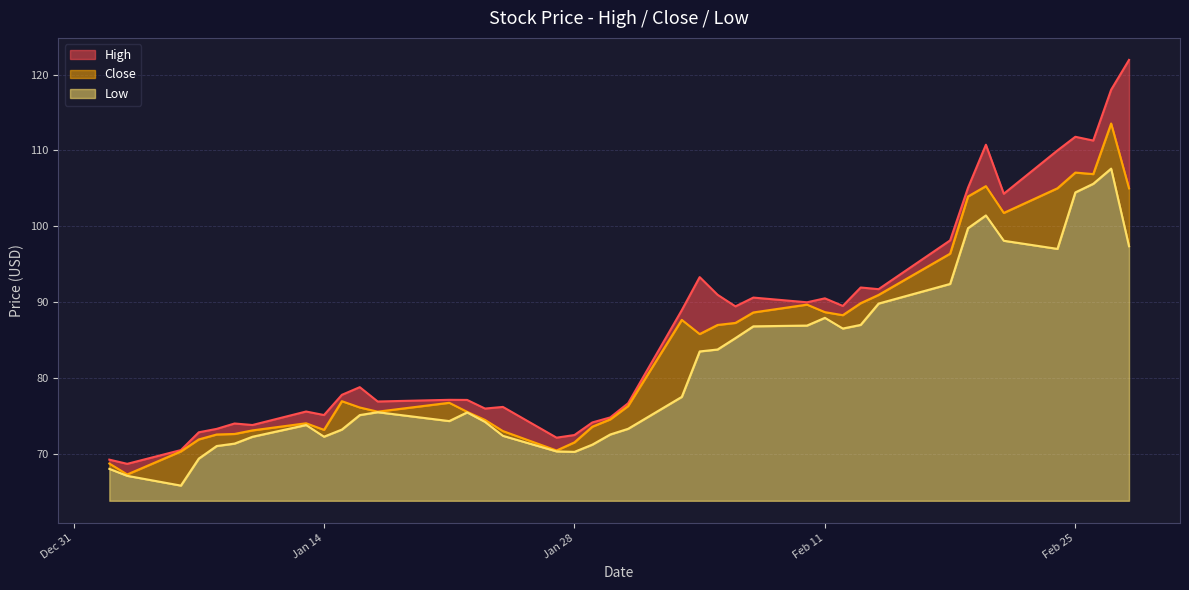

Where is the first local minimum for Low?

2020-01-06